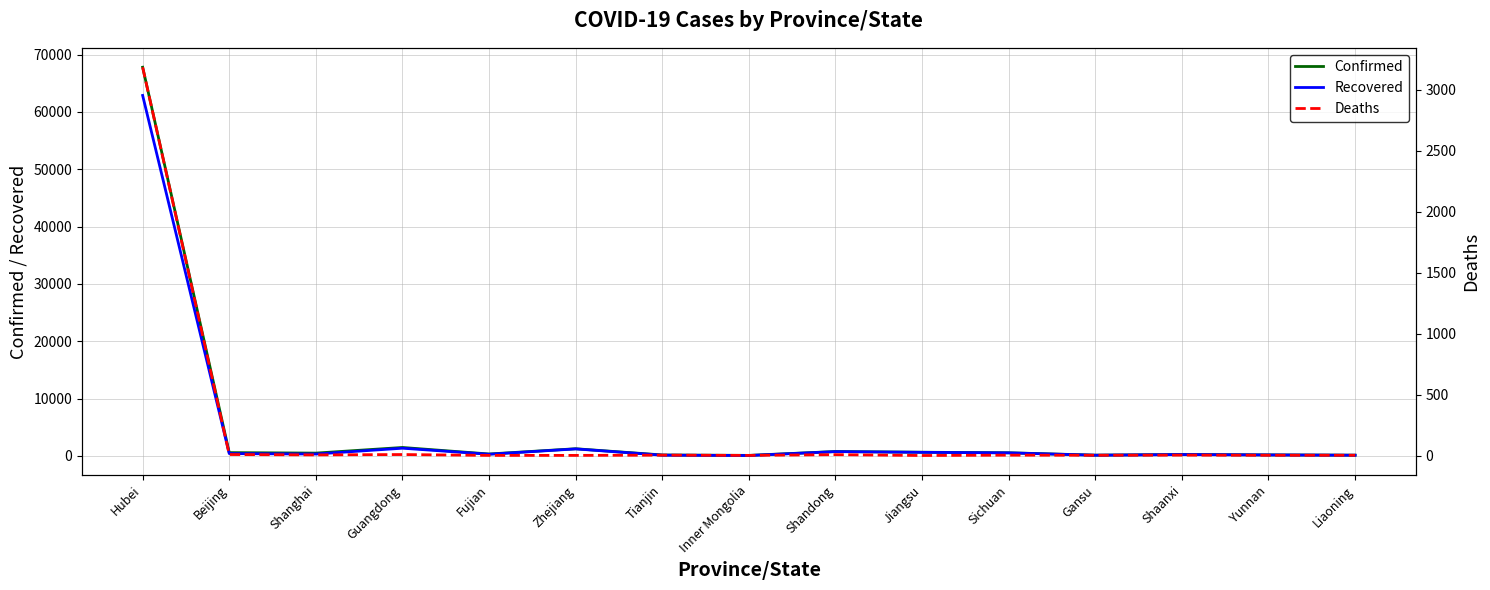

What is the difference between the maximum and second lowest values in the Confirmed series?

67667